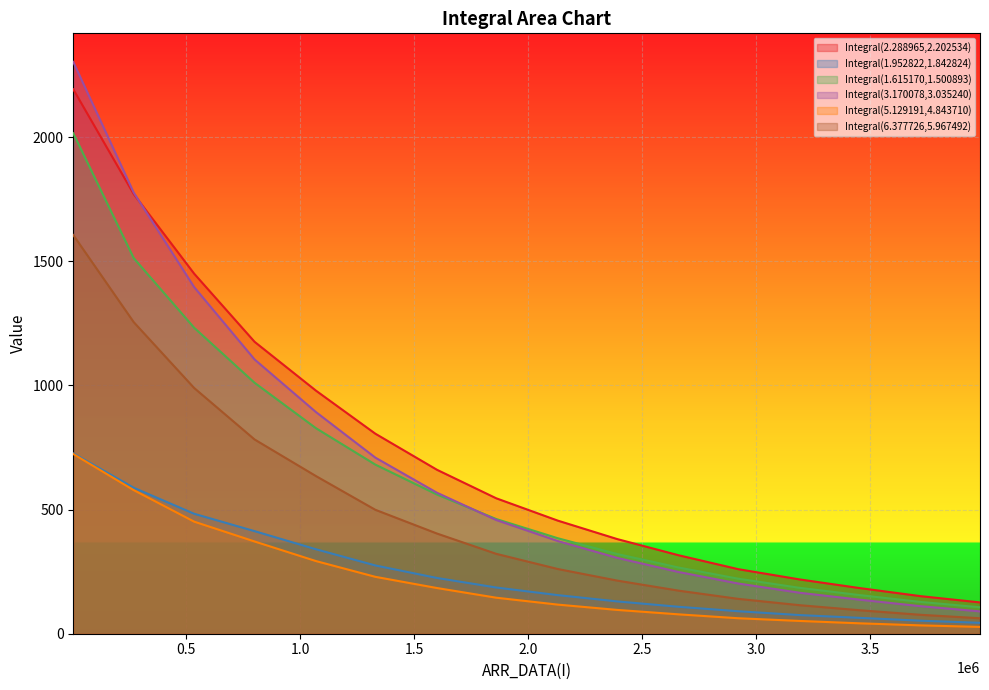

How many data points does each series have?

16